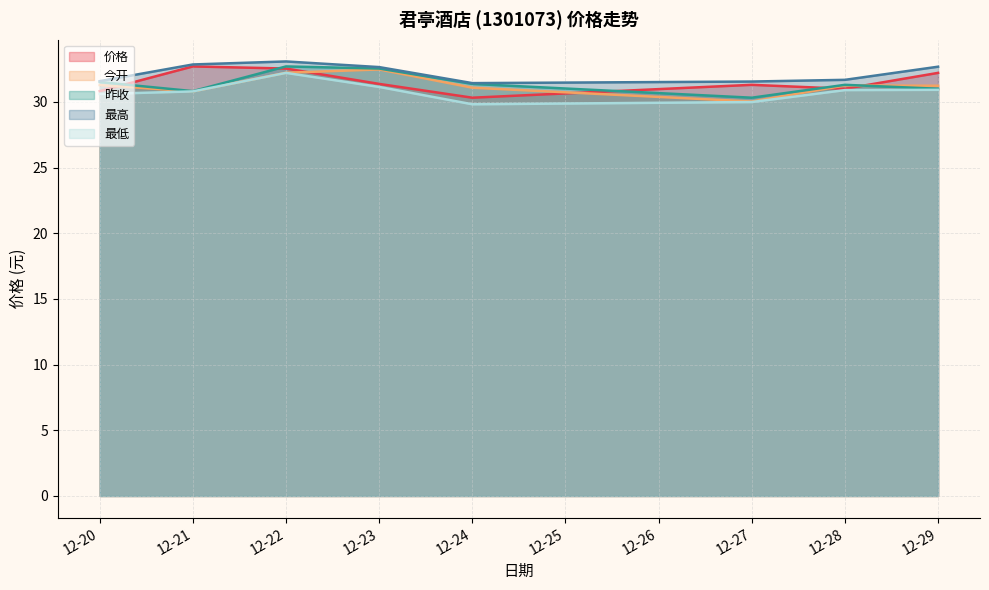

Is it true that 最高 equals 32.9 at 12-21?

True